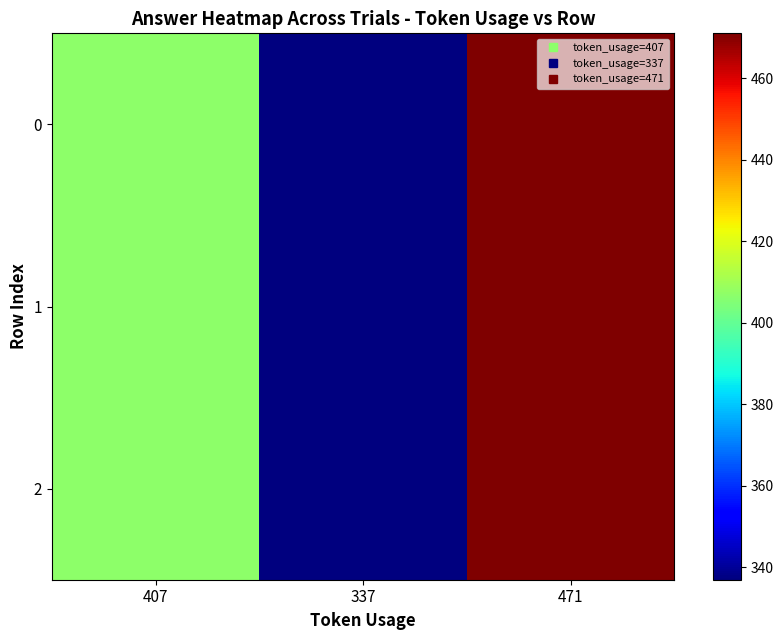

Reading right to left, transcribe all the data shown in this chart.

0: 471=471	337=337	407=407
1: 471=471	337=337	407=407
2: 471=471	337=337	407=407